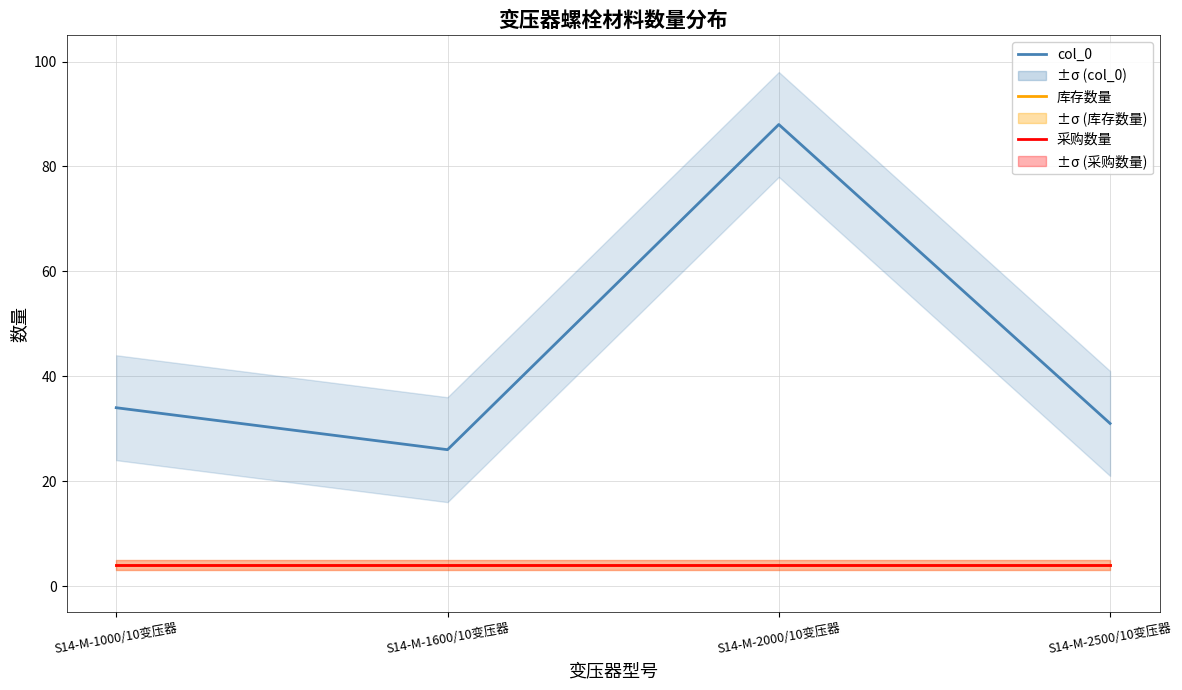

True or false: 库存数量 and col_0 intersect in this chart.

False